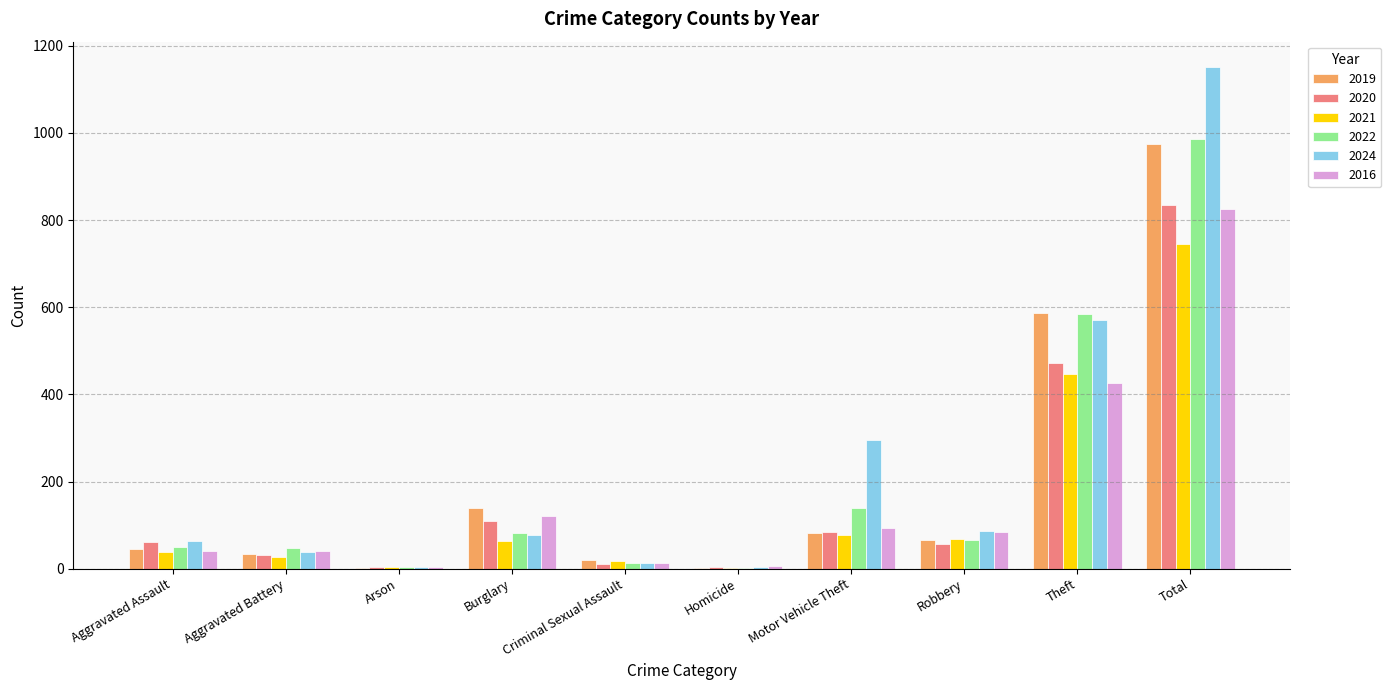

How many groups of bars are there?

10